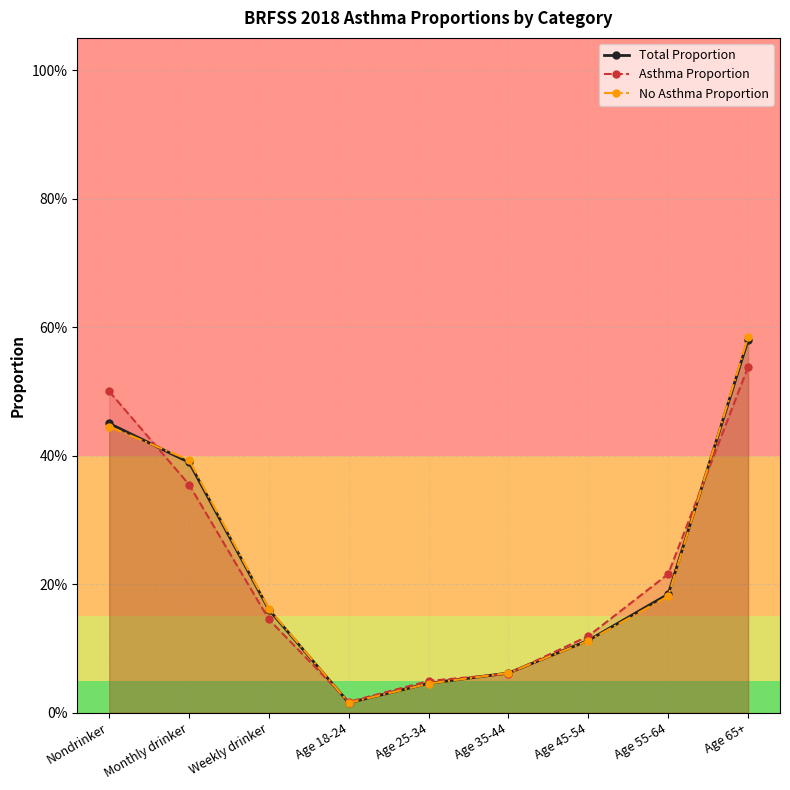

Reading left to right, transcribe all the data shown in this chart.

Total Proportion: 0.5	0.4	0.2	0.0	0.0	0.1	0.1	0.2	0.6
Asthma Proportion: 0.5	0.4	0.1	0.0	0.0	0.1	0.1	0.2	0.5
No Asthma Proportion: 0.4	0.4	0.2	0.0	0.0	0.1	0.1	0.2	0.6